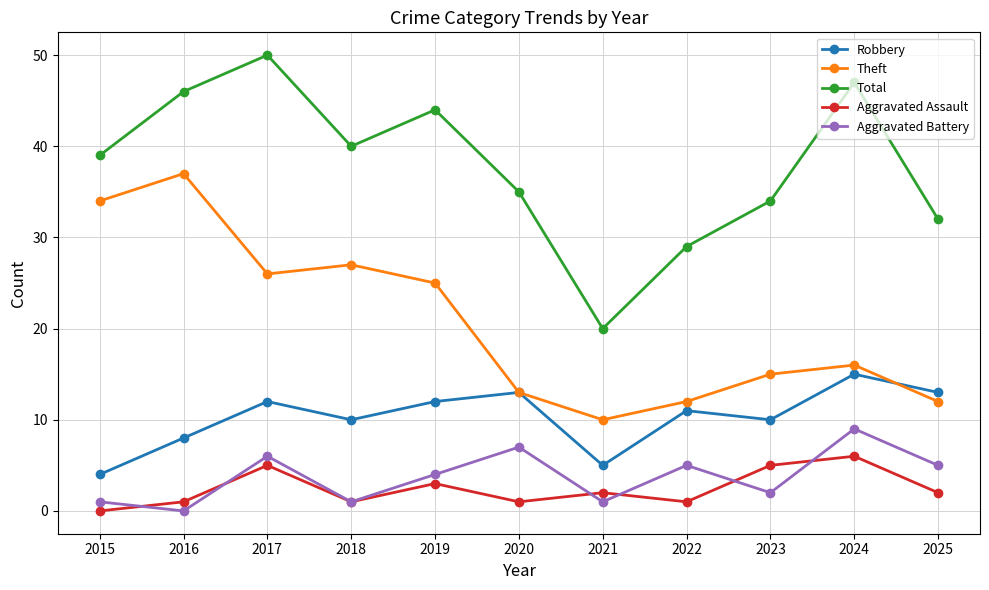

Which series has the largest total across all categories?

Total